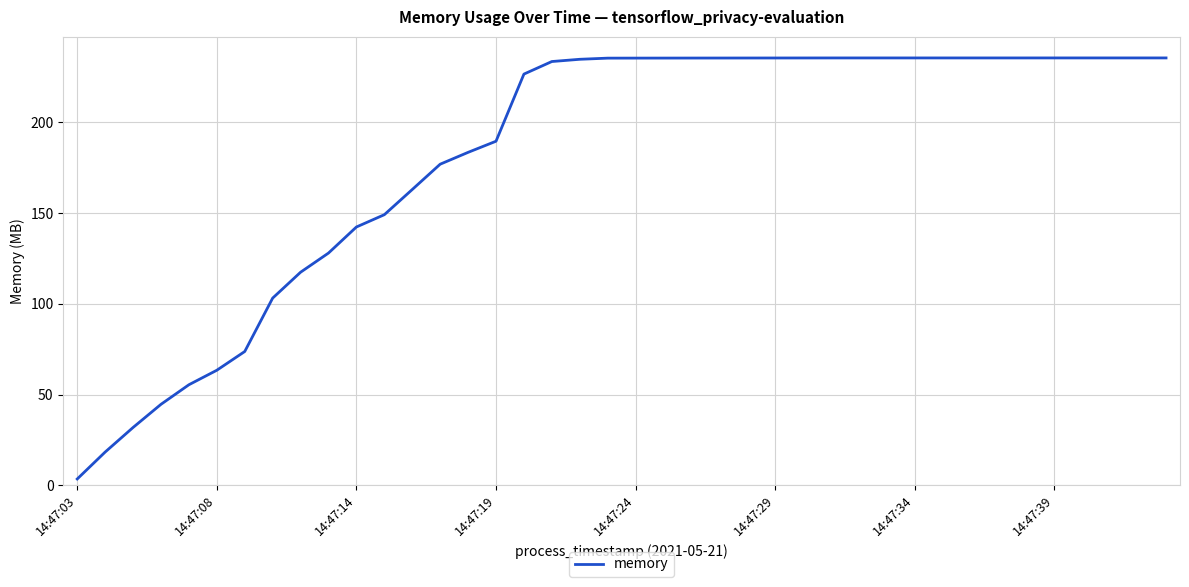

How many lines are shown in the chart?

1